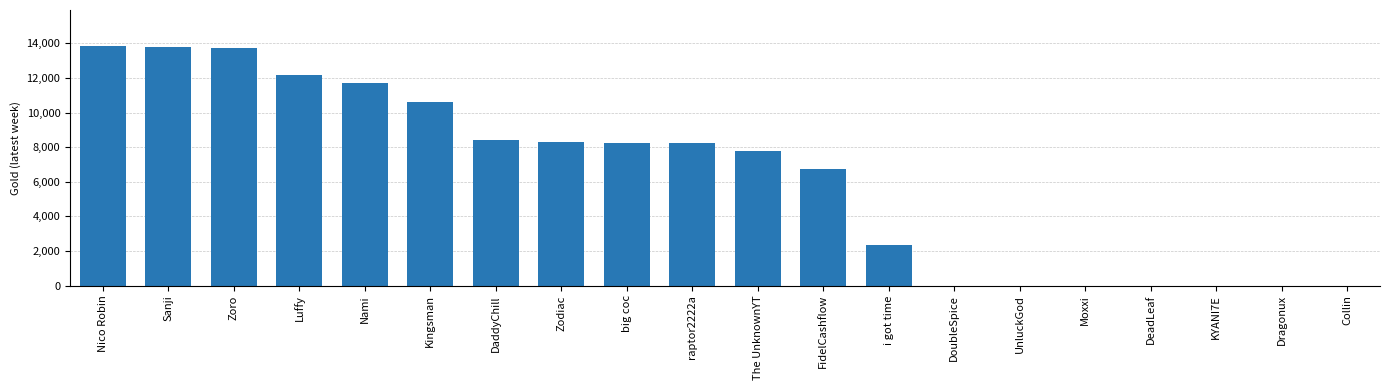

What is the maximum value shown in the chart?

13853